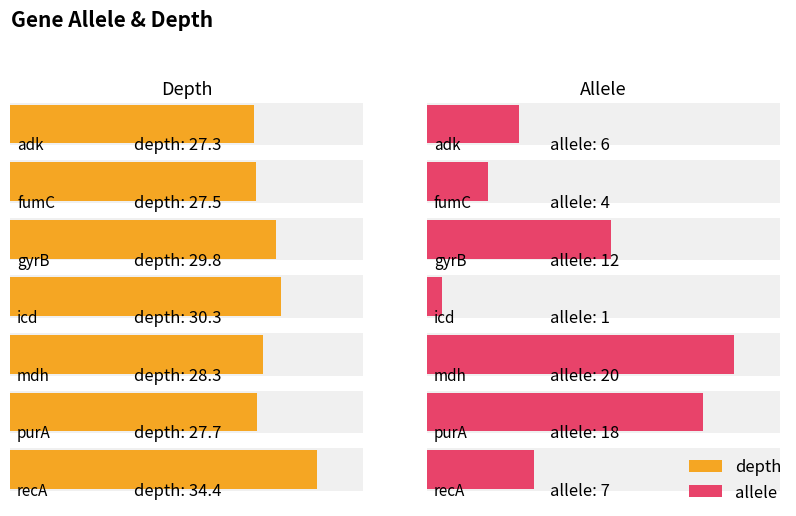

Which category has the highest value across all series?

recA